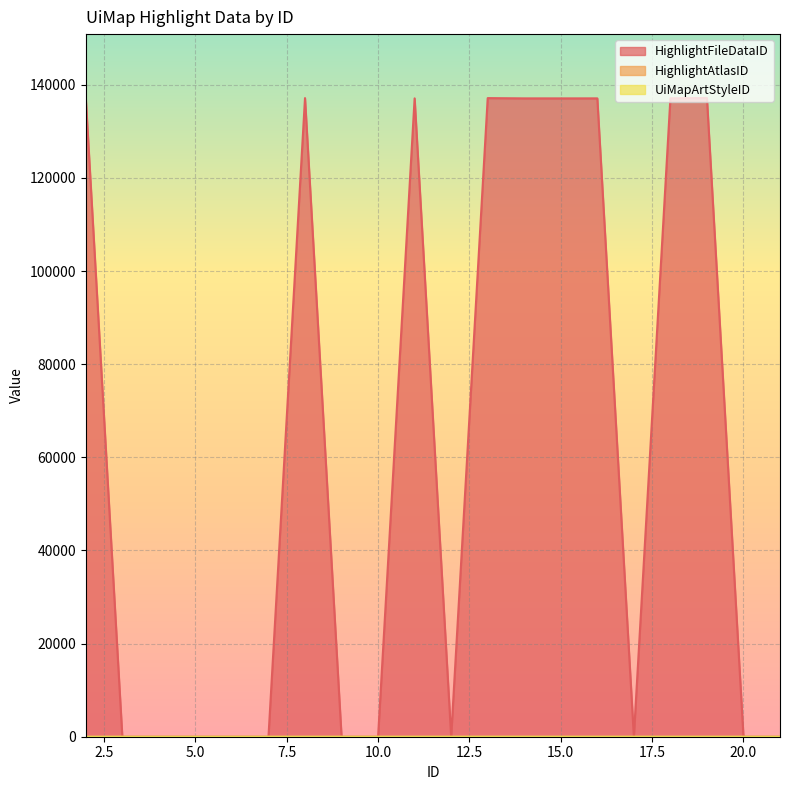

What is the spread (max minus min) of values at 21?

1